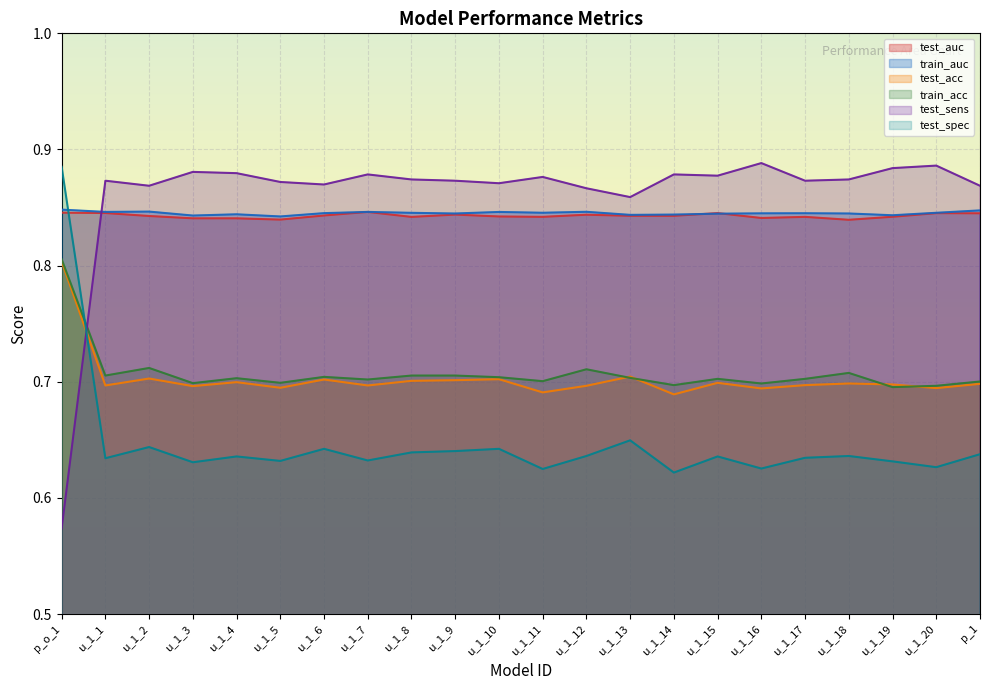

What position from the left is u_1_10?

11